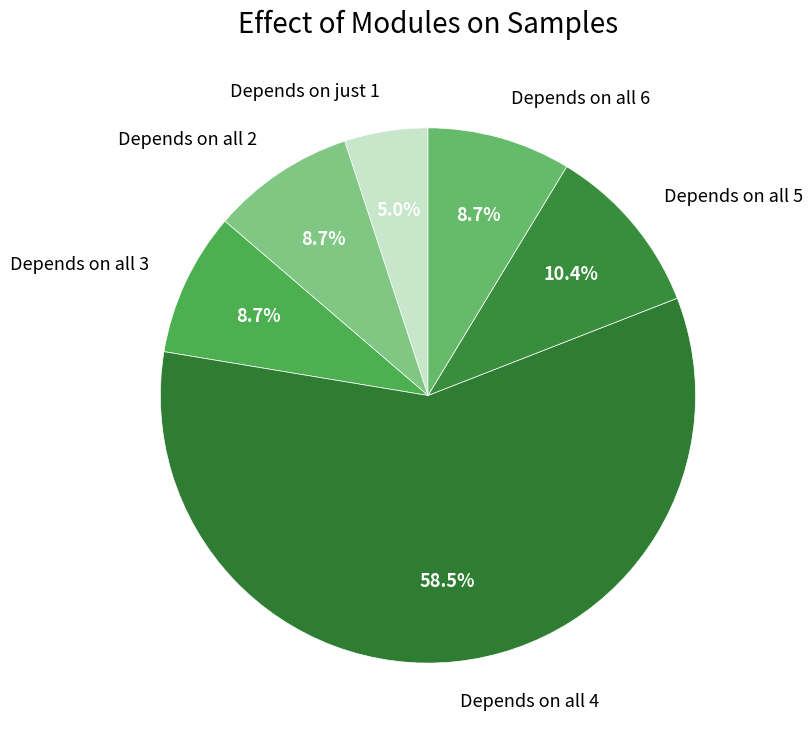

How many slices are in this pie chart?

6